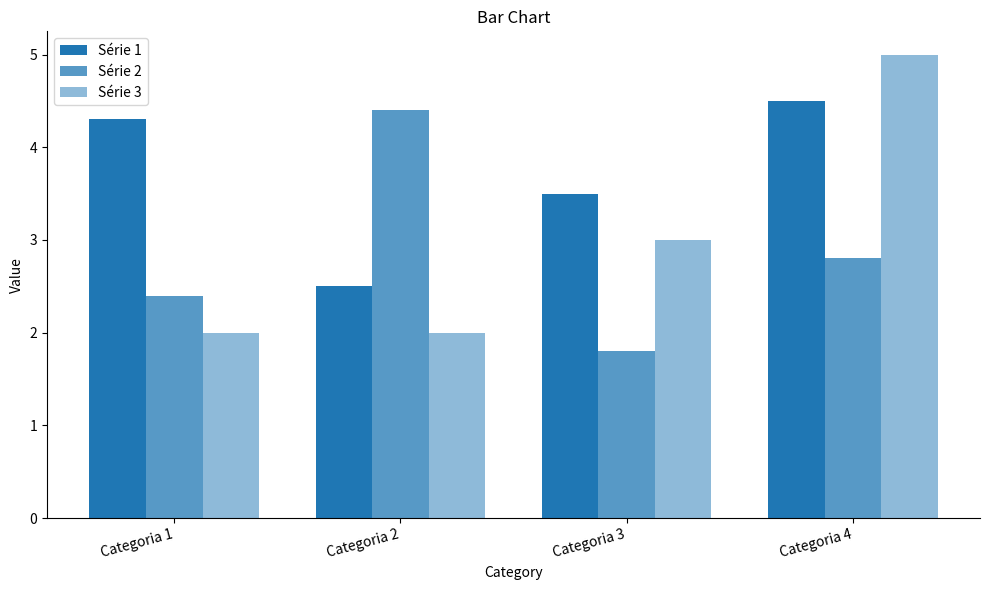

Rank the series by their maximum value, from lowest to highest.

Série 2, Série 1, Série 3